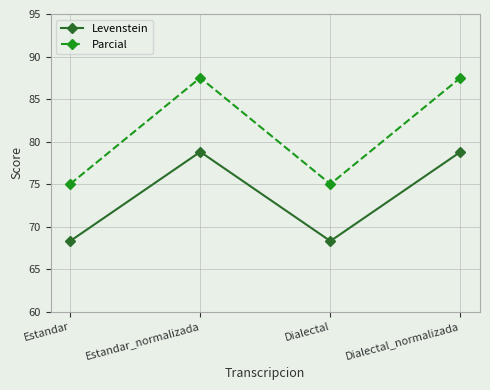

True or false: Levenstein and Parcial intersect in this chart.

False